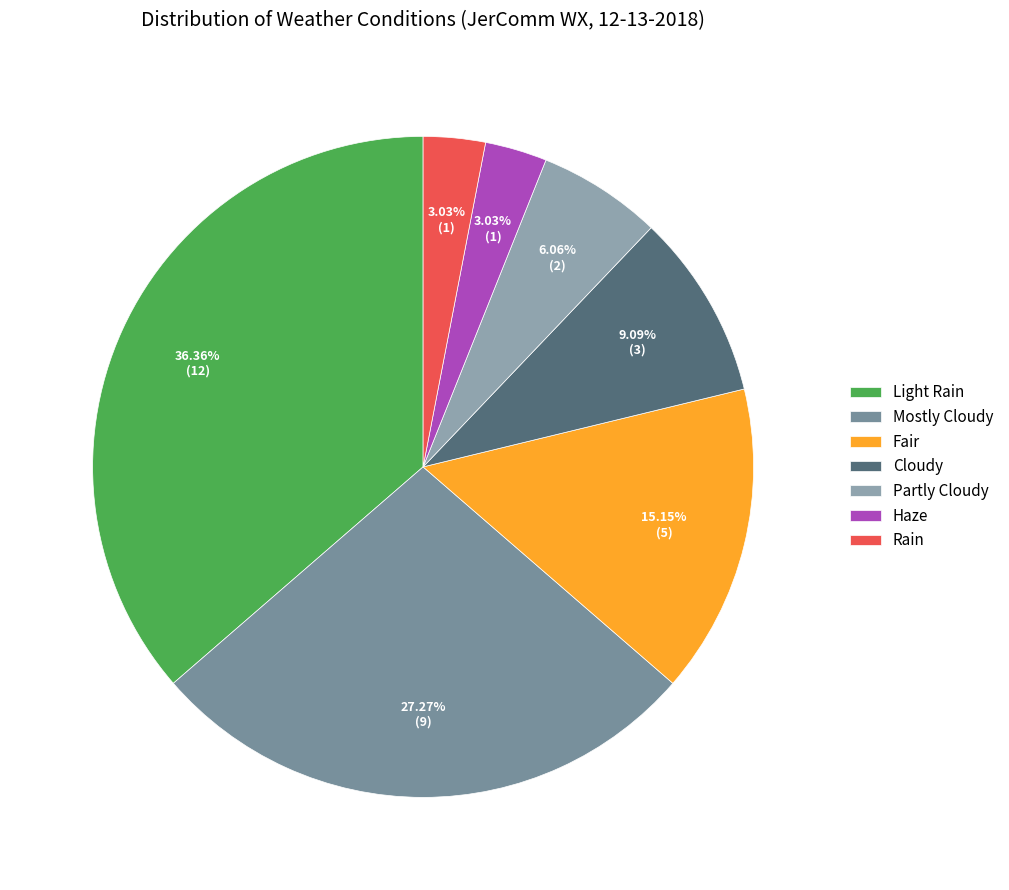

What percentage is NOT represented by Cloudy?

90.9%